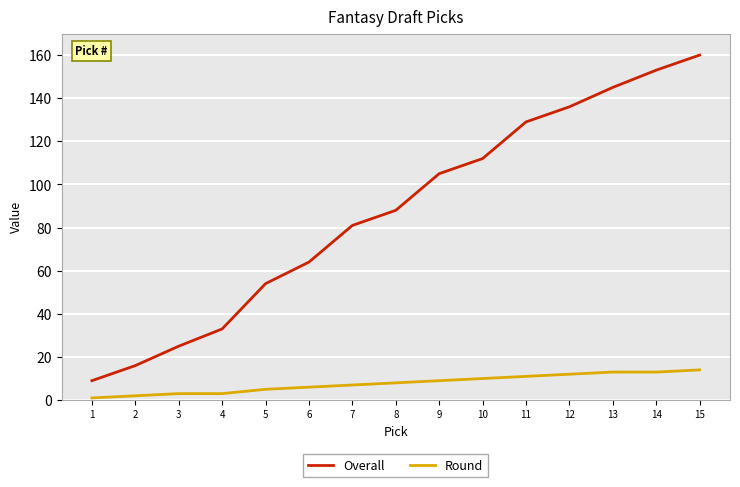

What is the maximum value shown in the chart?

160